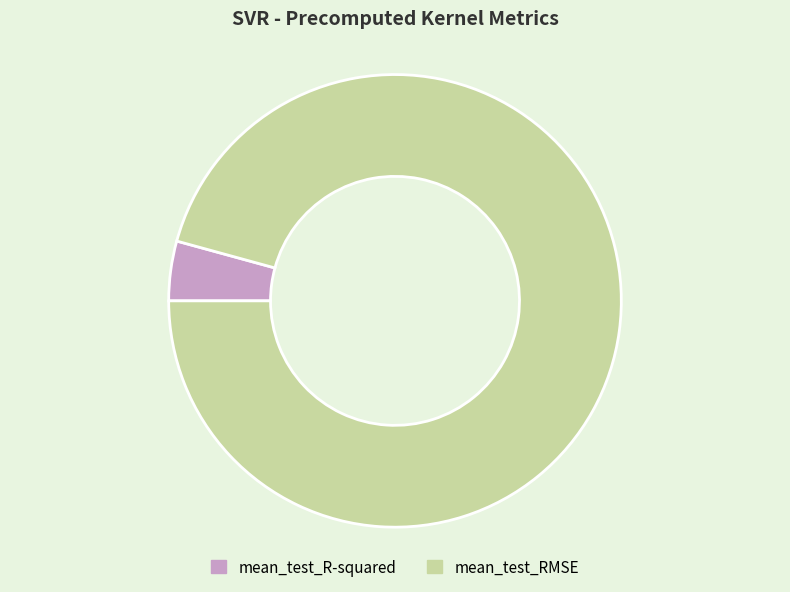

Does mean_test_R-squared represent more than half of the total?

No